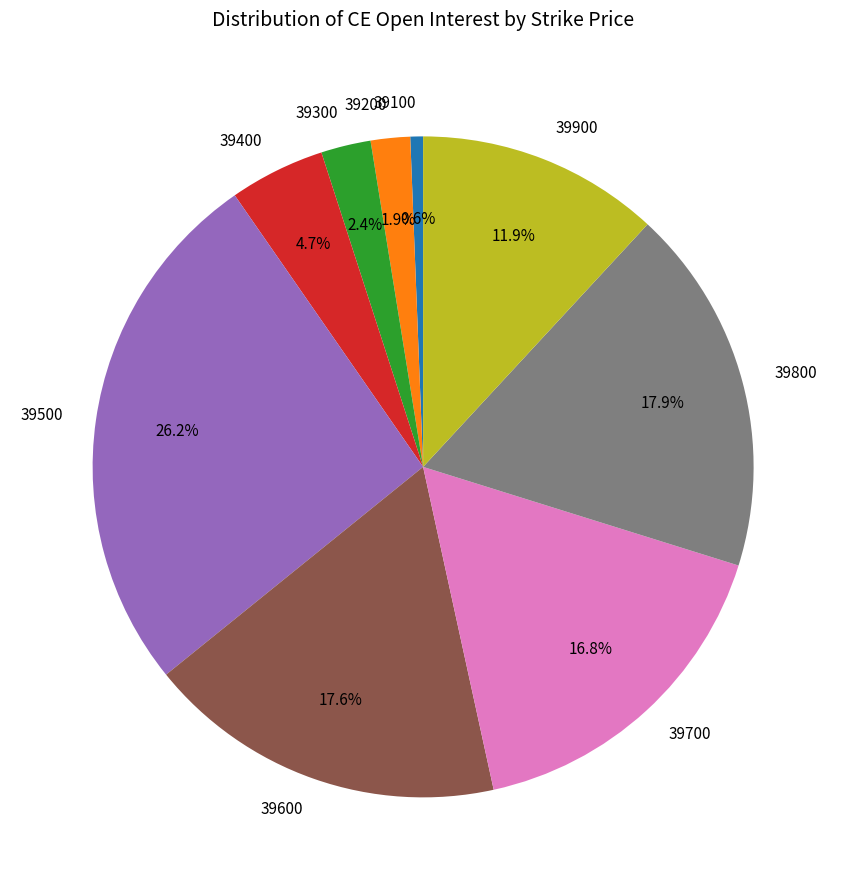

To the nearest percent, what is the average slice percentage?

11%